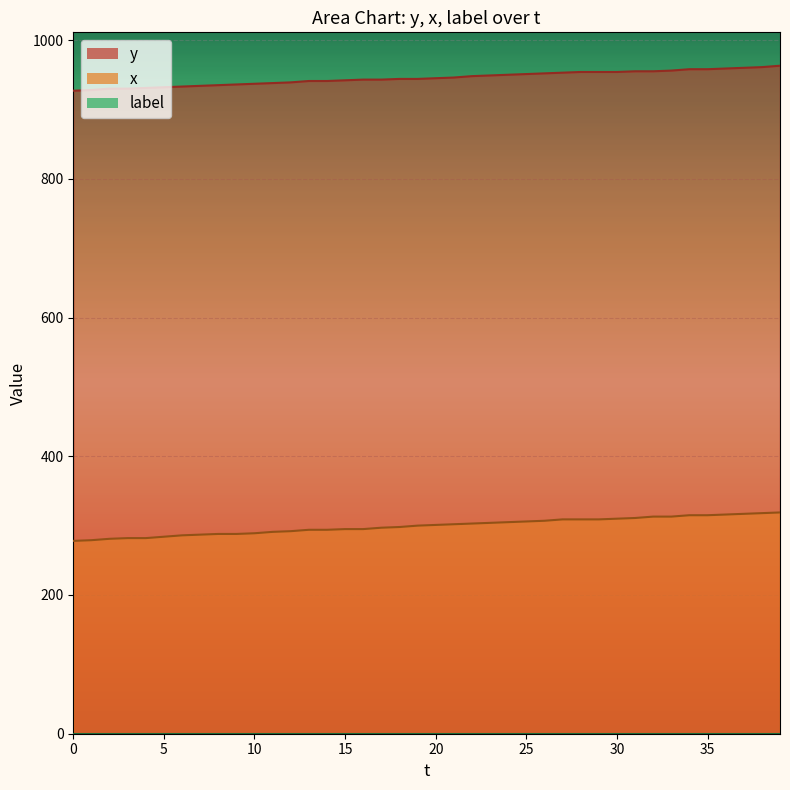

How many data points in y are less than 945?

20